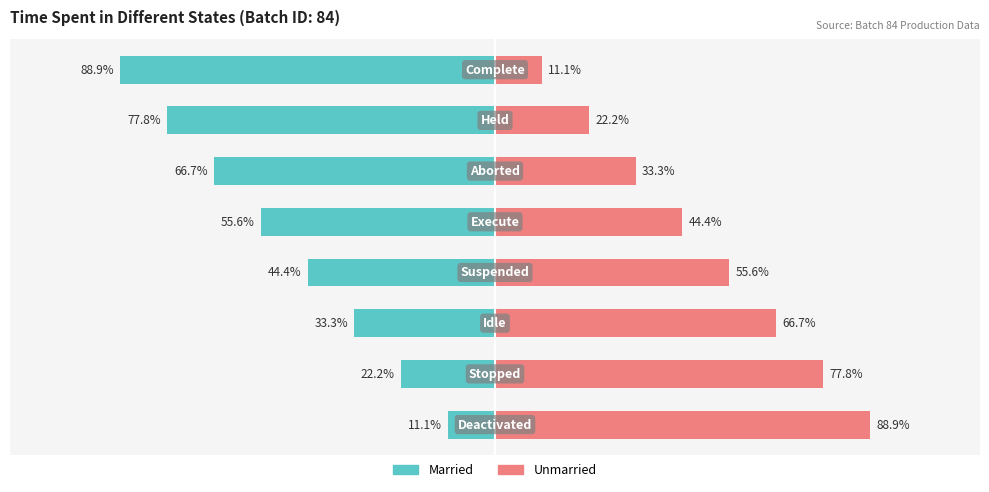

How many bars are there in each group?

2